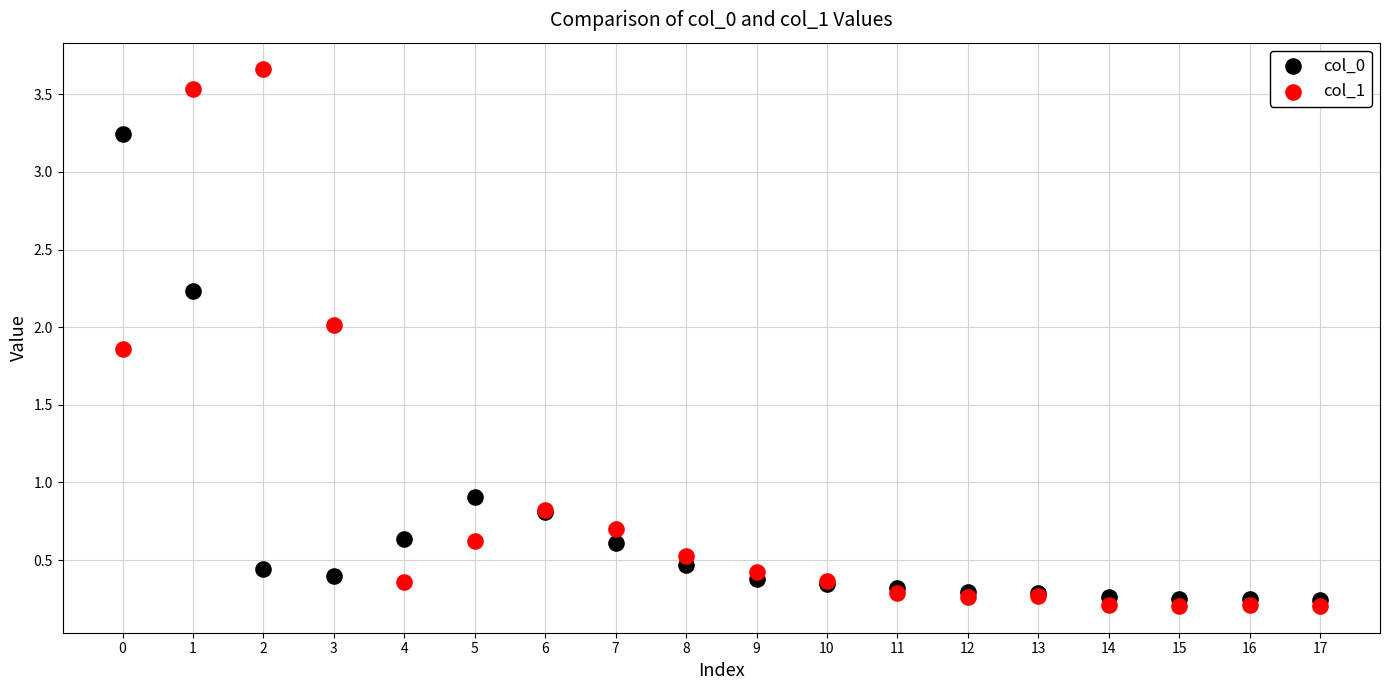

Which series contains the highest Y value?

col_1